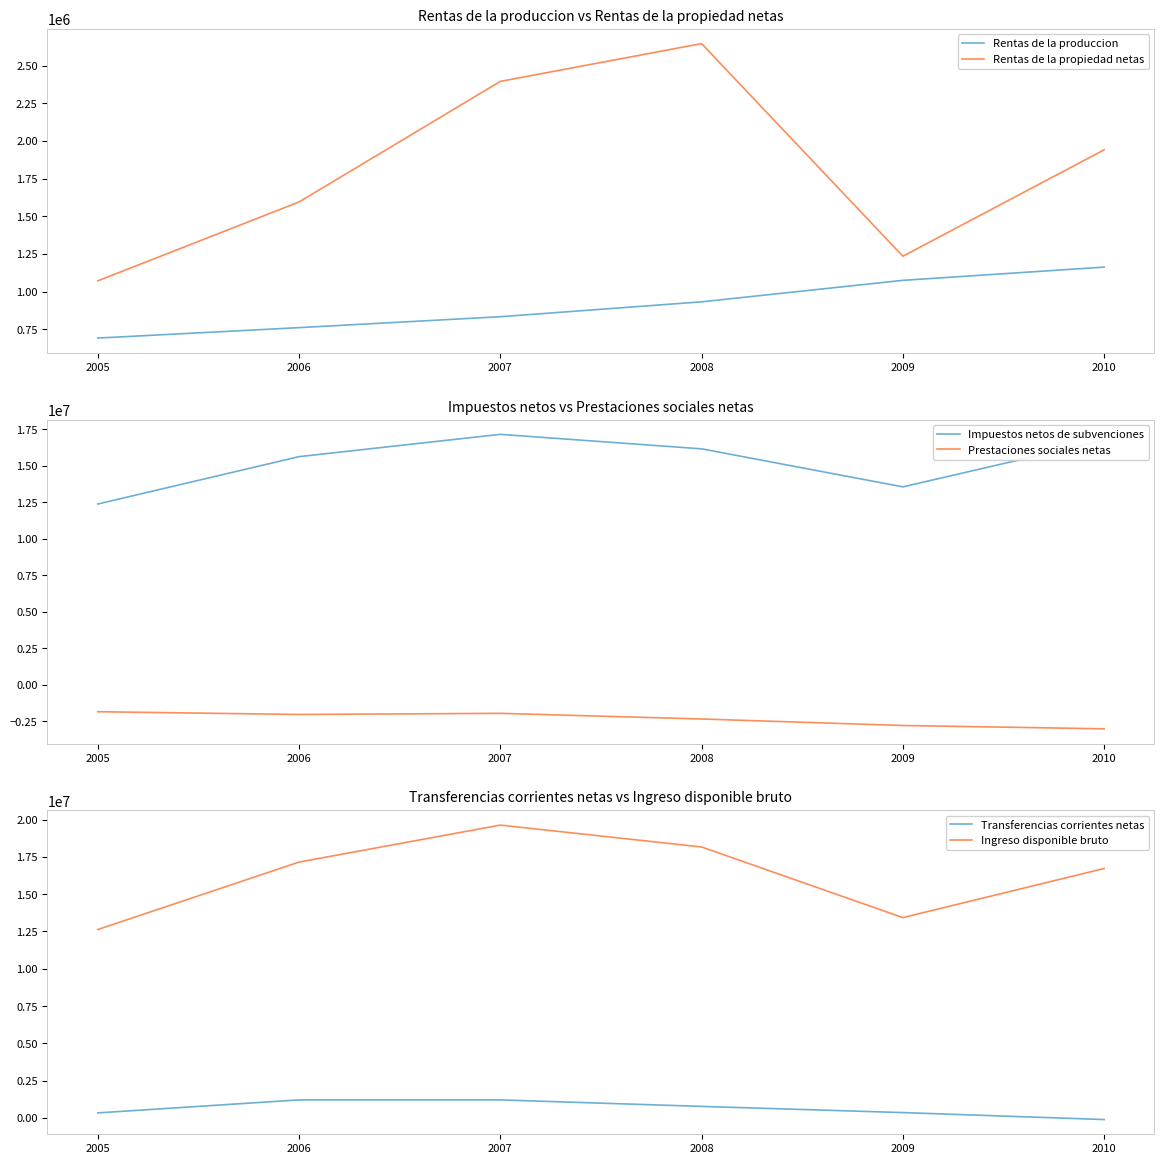

Is it true that Rentas de la propiedad netas equals 1940837 at 2010?

True